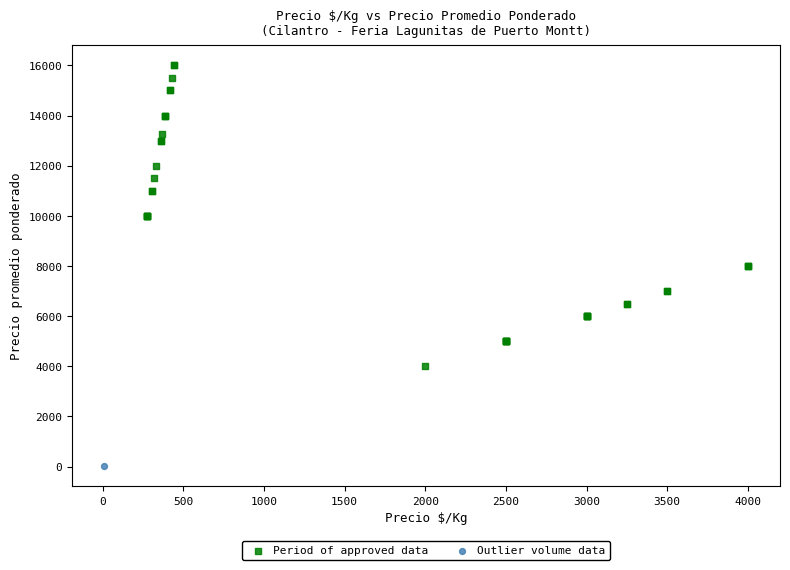

What are all the series names shown in the legend?

Period of approved data, Outlier volume data